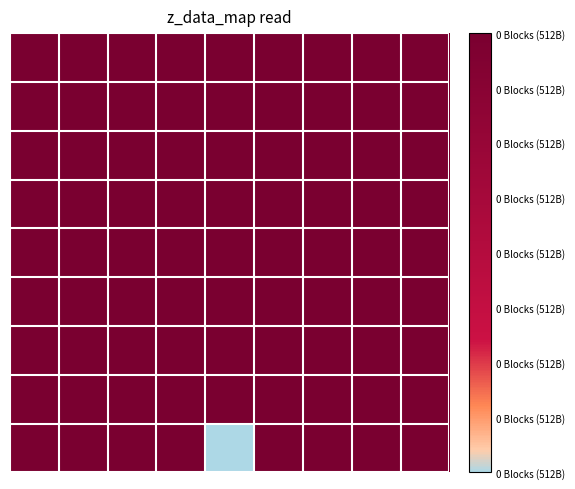

At how many categories does at least one series exceed 0?

9